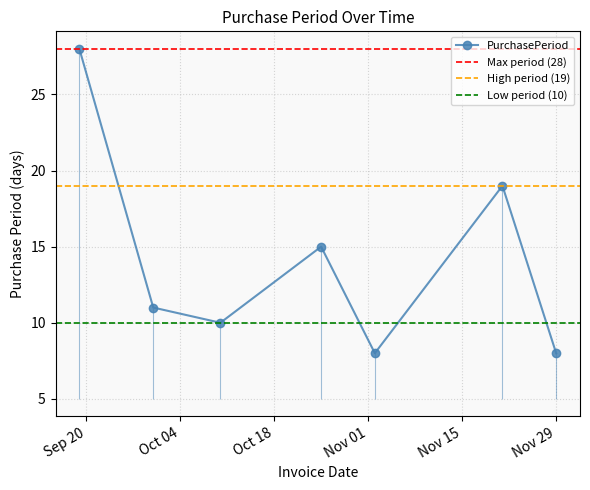

What is the maximum value shown in the chart?

28